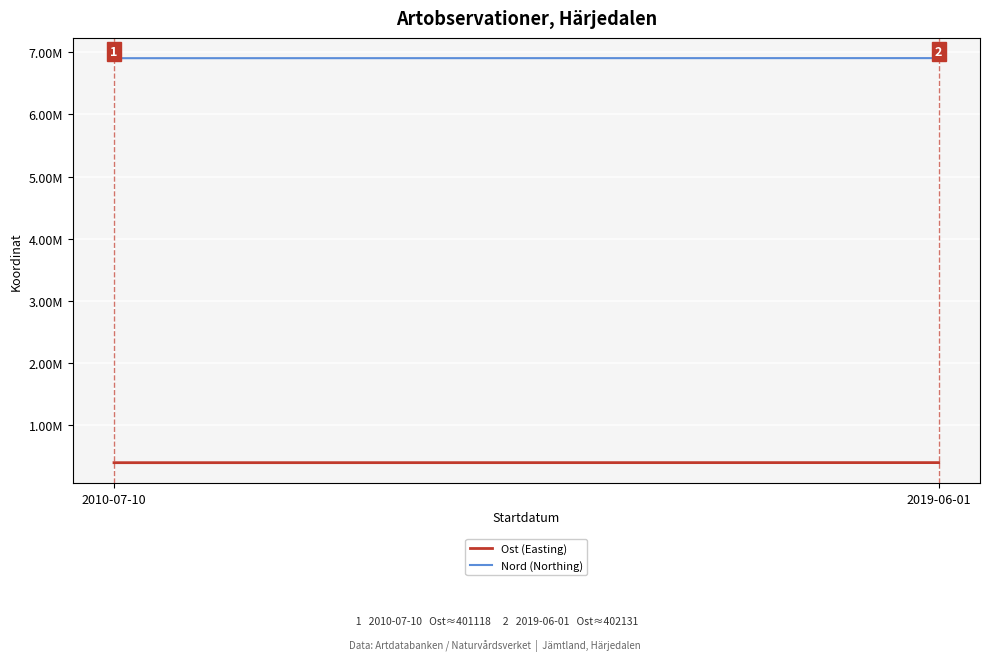

What are all the series names shown in the legend?

Ost (Easting), Nord (Northing)